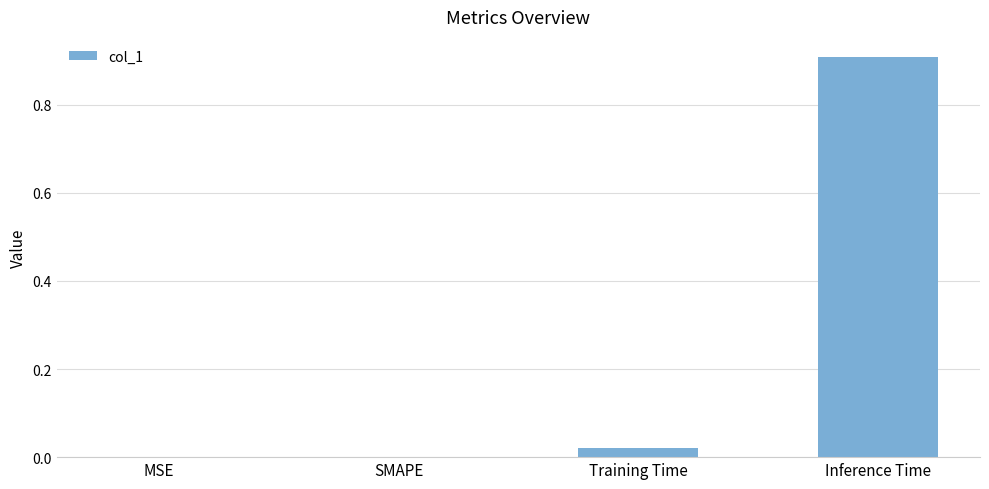

Between Training Time and SMAPE, which is larger?

Training Time